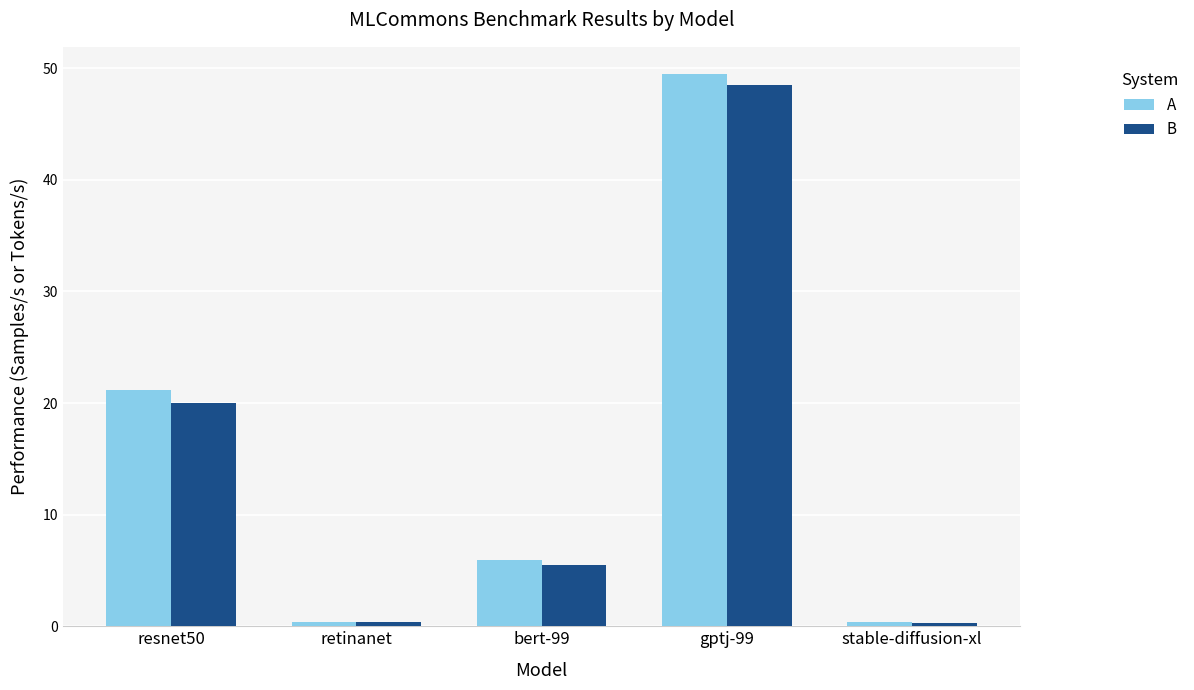

What is the average value of the A series?

15.5